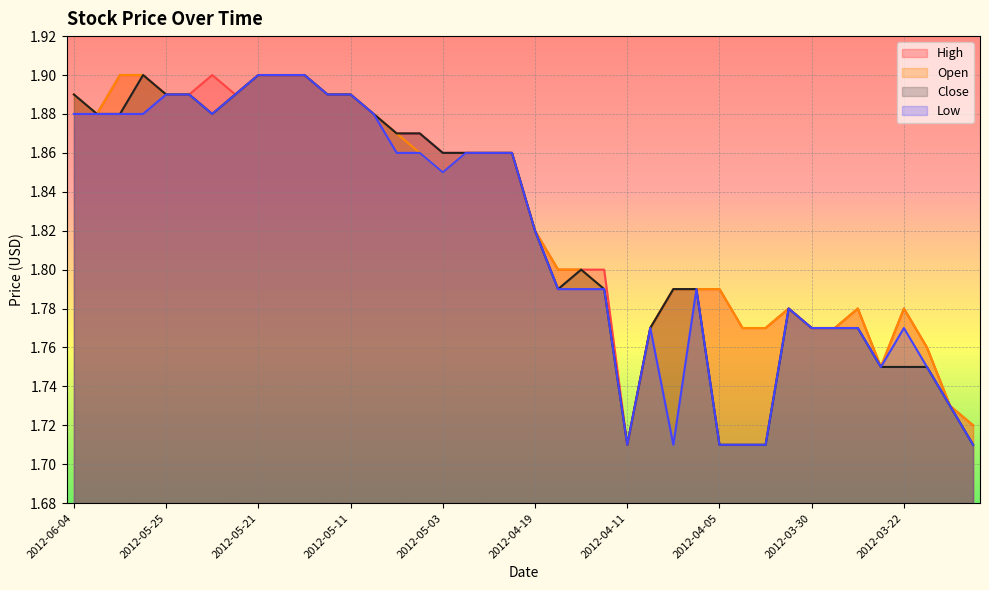

What is the average value of the Open series?

1.8